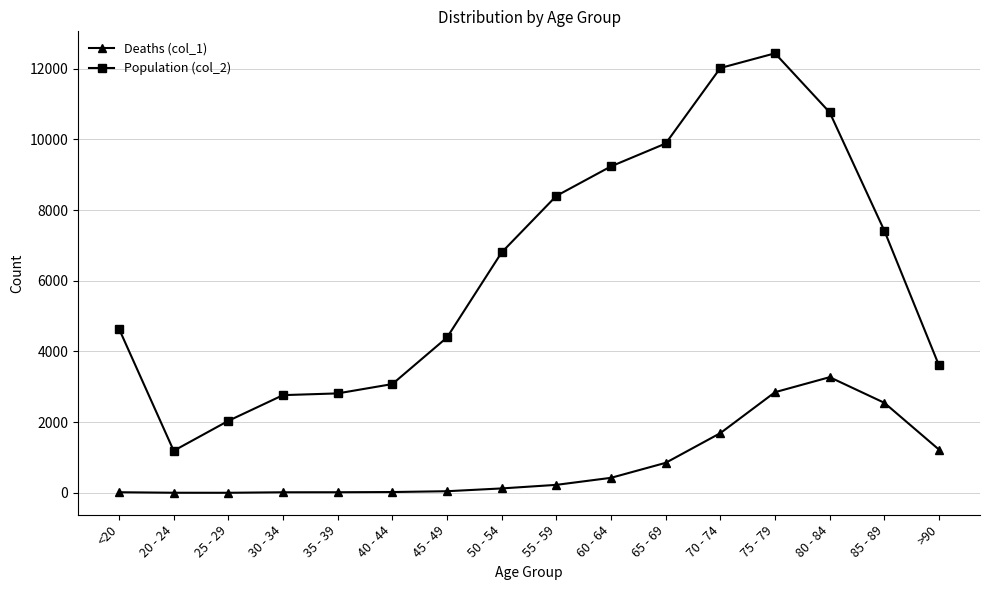

True or false: Deaths (col_1) and Population (col_2) cross at least once.

False